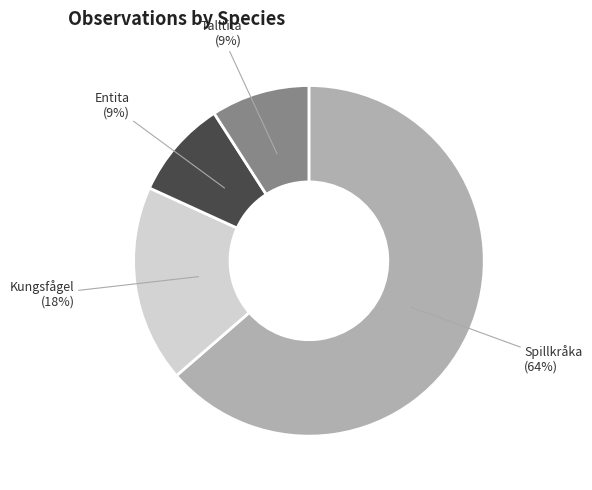

To the nearest percent, what is the average slice percentage?

25%